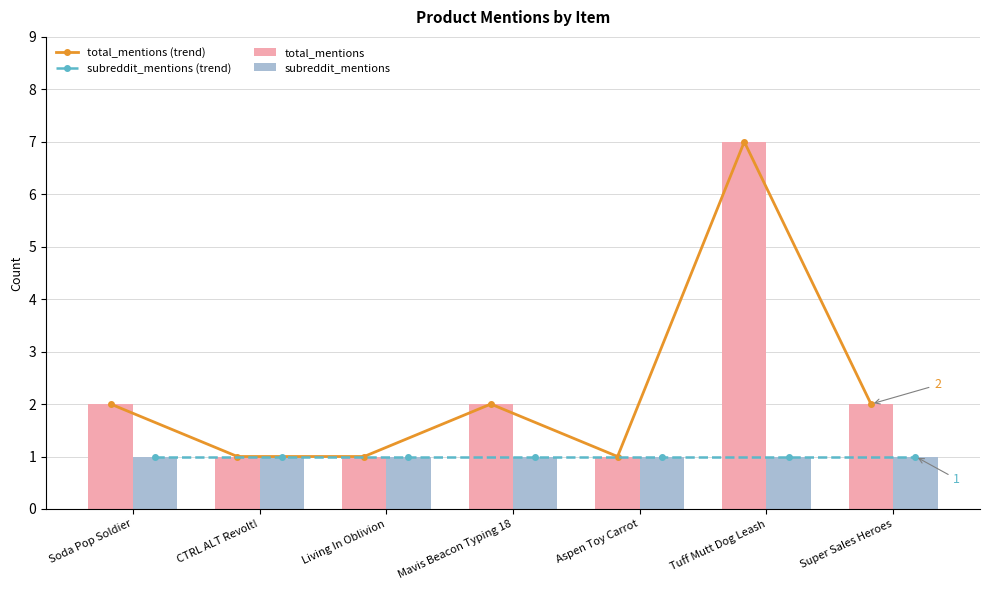

The value of subreddit_mentions at Soda Pop Soldier is 2. True or false?

False